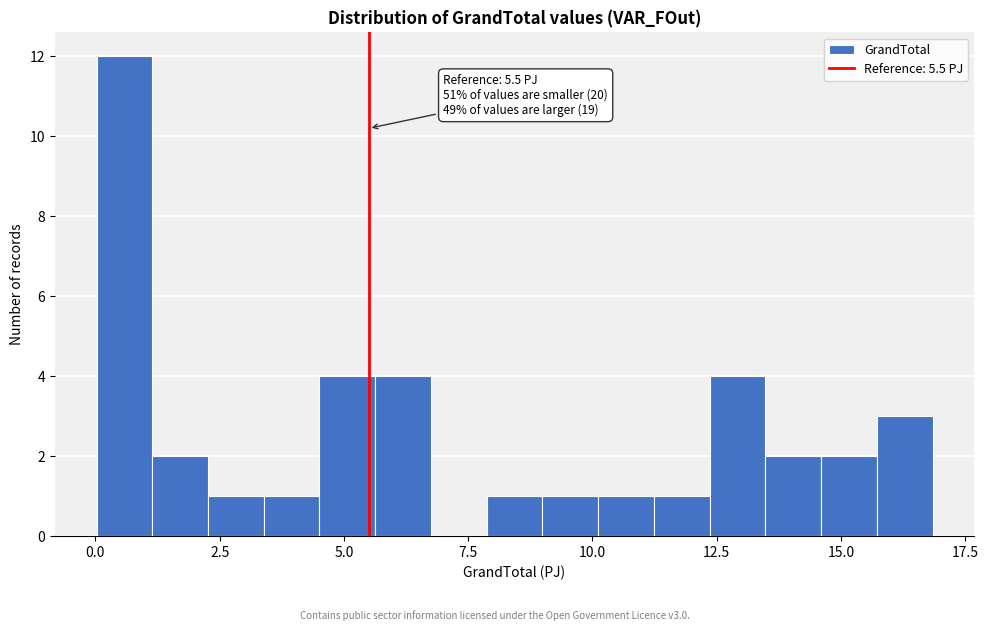

Around what value on the x-axis is the tallest bar? Give the approximate position of its centre, as read against the axis.

0.5